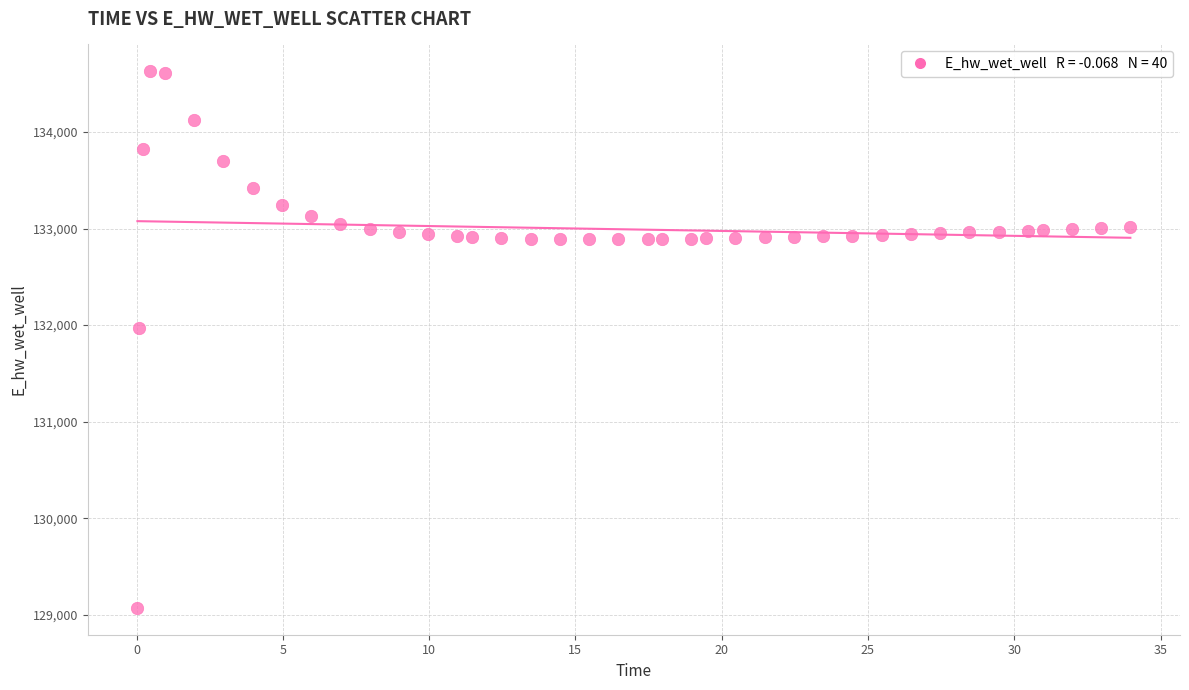

What is the range of Y values (max minus min)?

5558.1